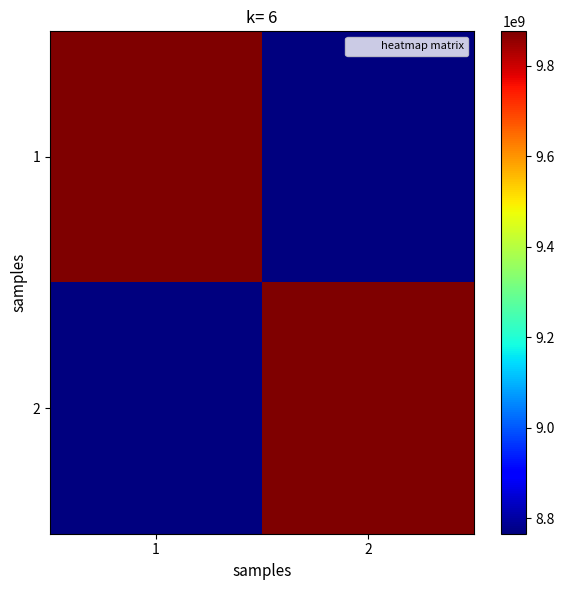

What is the smallest value displayed?

8765432109